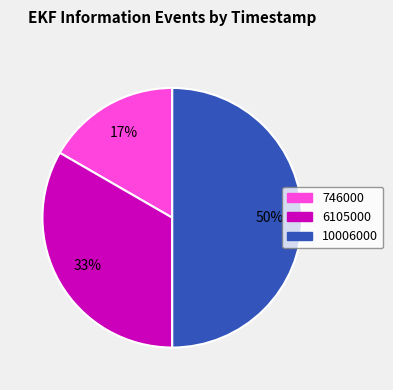

Count the number of slices in the pie.

3